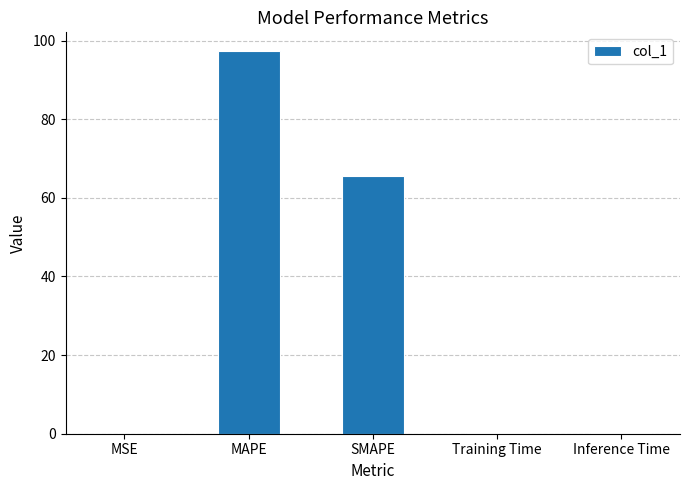

Are the bars horizontal?

No